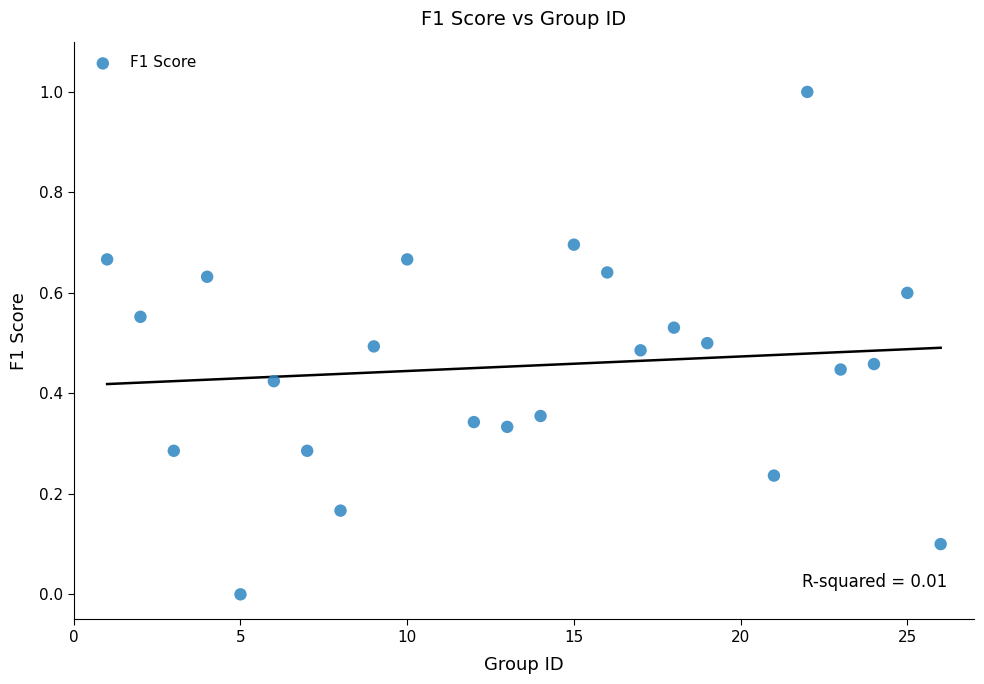

What is the range of X values (max minus min)?

25.0